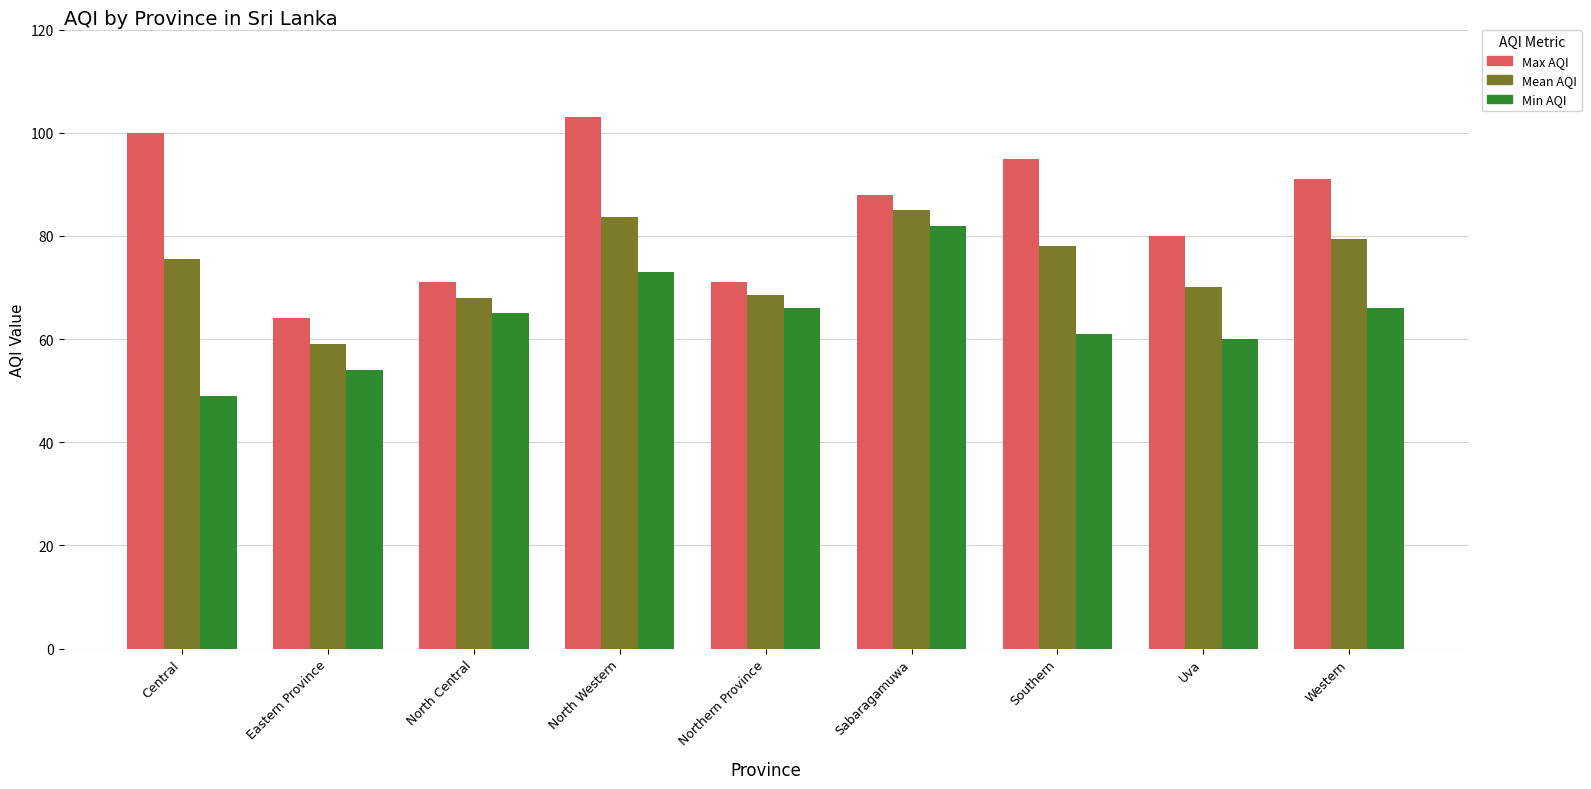

What are all the series names shown in the legend?

Max AQI, Mean AQI, Min AQI